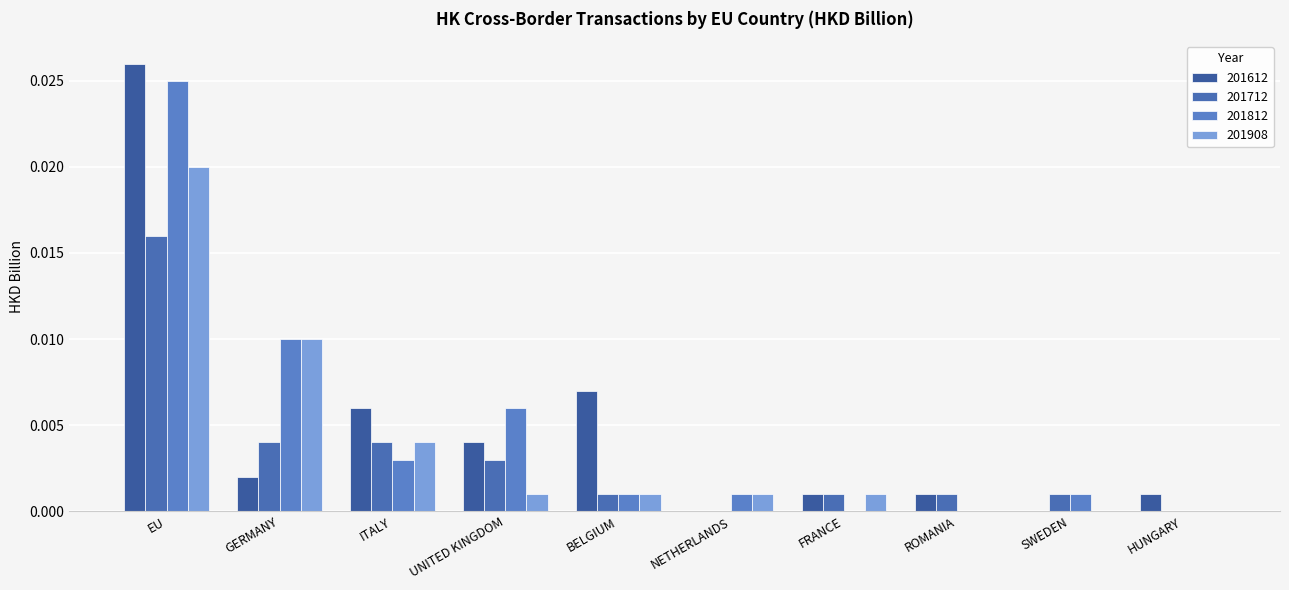

How many categories are shown in the chart?

10